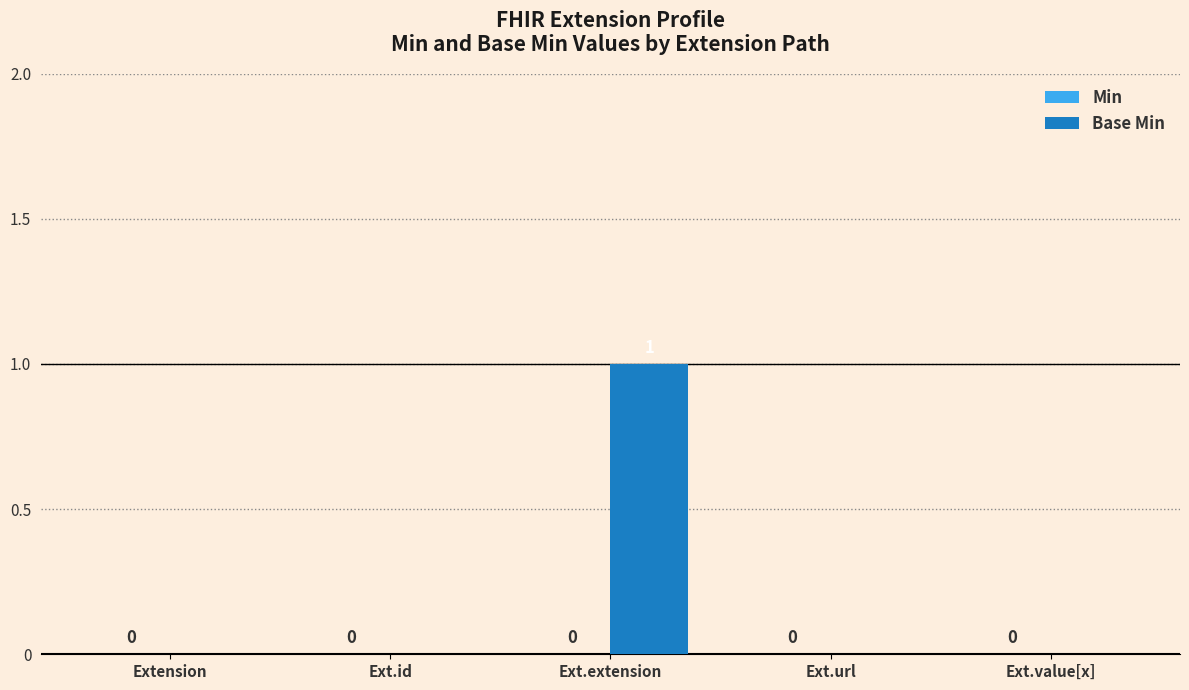

What is the change in value from Extension to Ext.extension?

+1